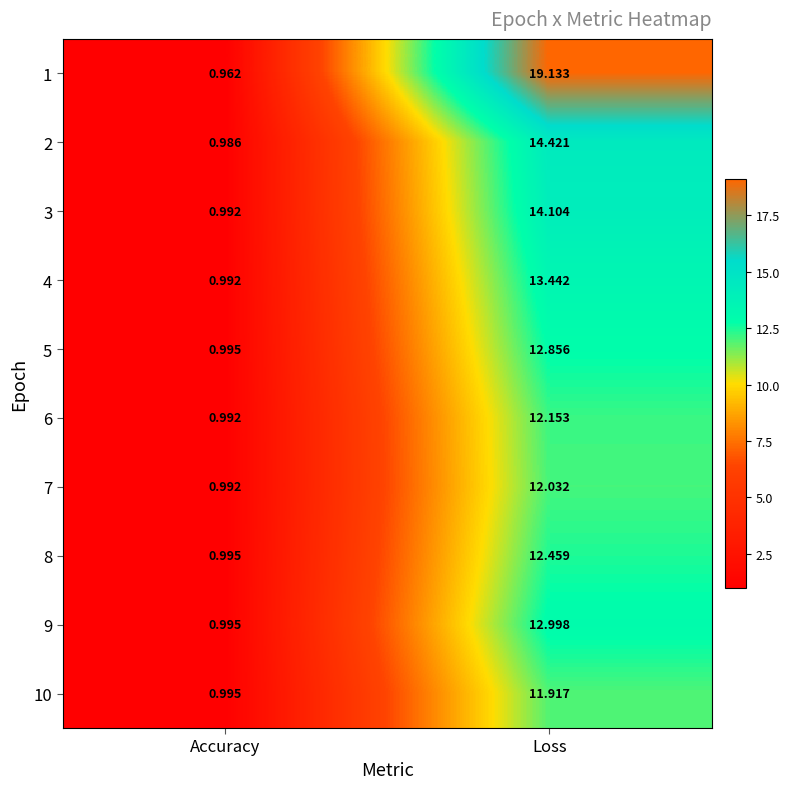

Which category has the lowest value across all series?

Accuracy